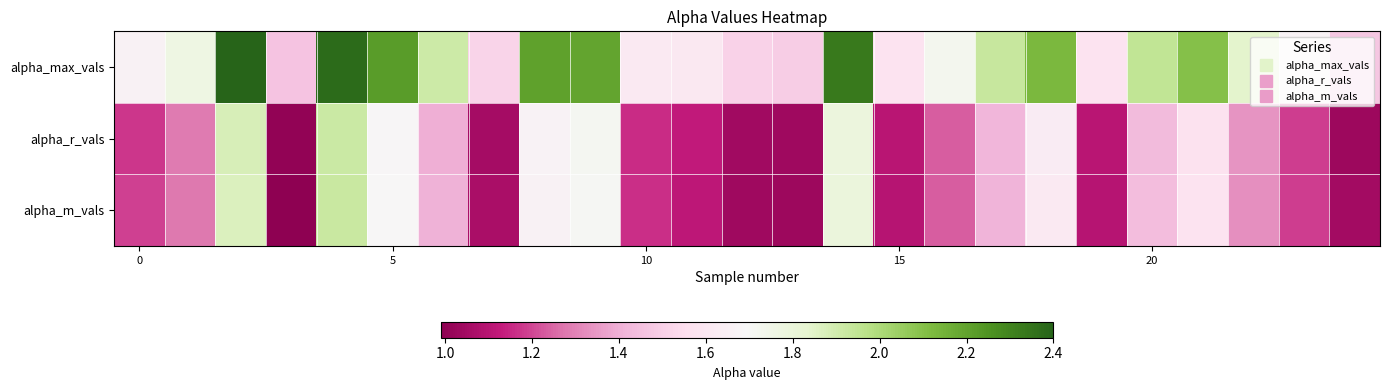

How many data points does each series have?

25